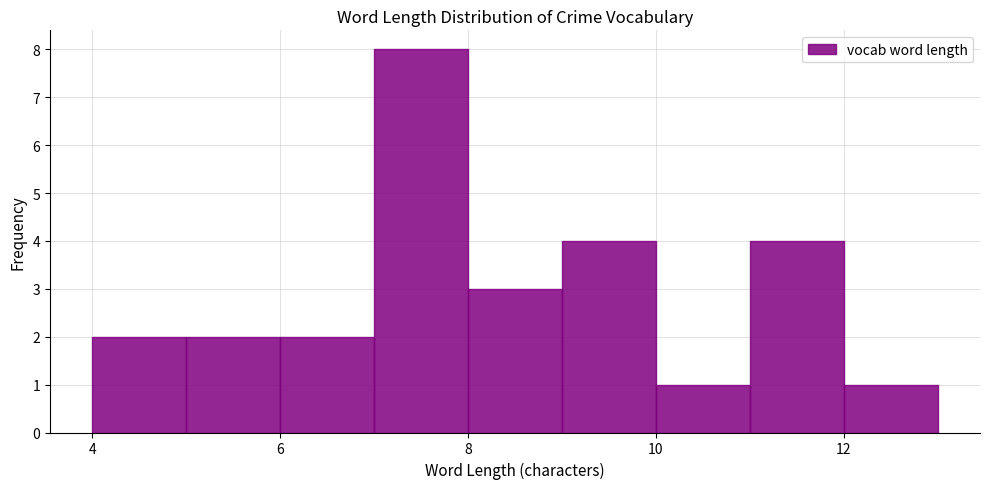

Reading left to right, transcribe this chart: for each bar, give the range it covers on the x-axis and its height. The values are not printed on the chart, so give them approximately, as read against the axis.

4 to 5: 2
5 to 6: 2
6 to 7: 2
7 to 8: 8
8 to 9: 3
9 to 10: 4
10 to 11: 1
11 to 12: 4
12 to 13: 1